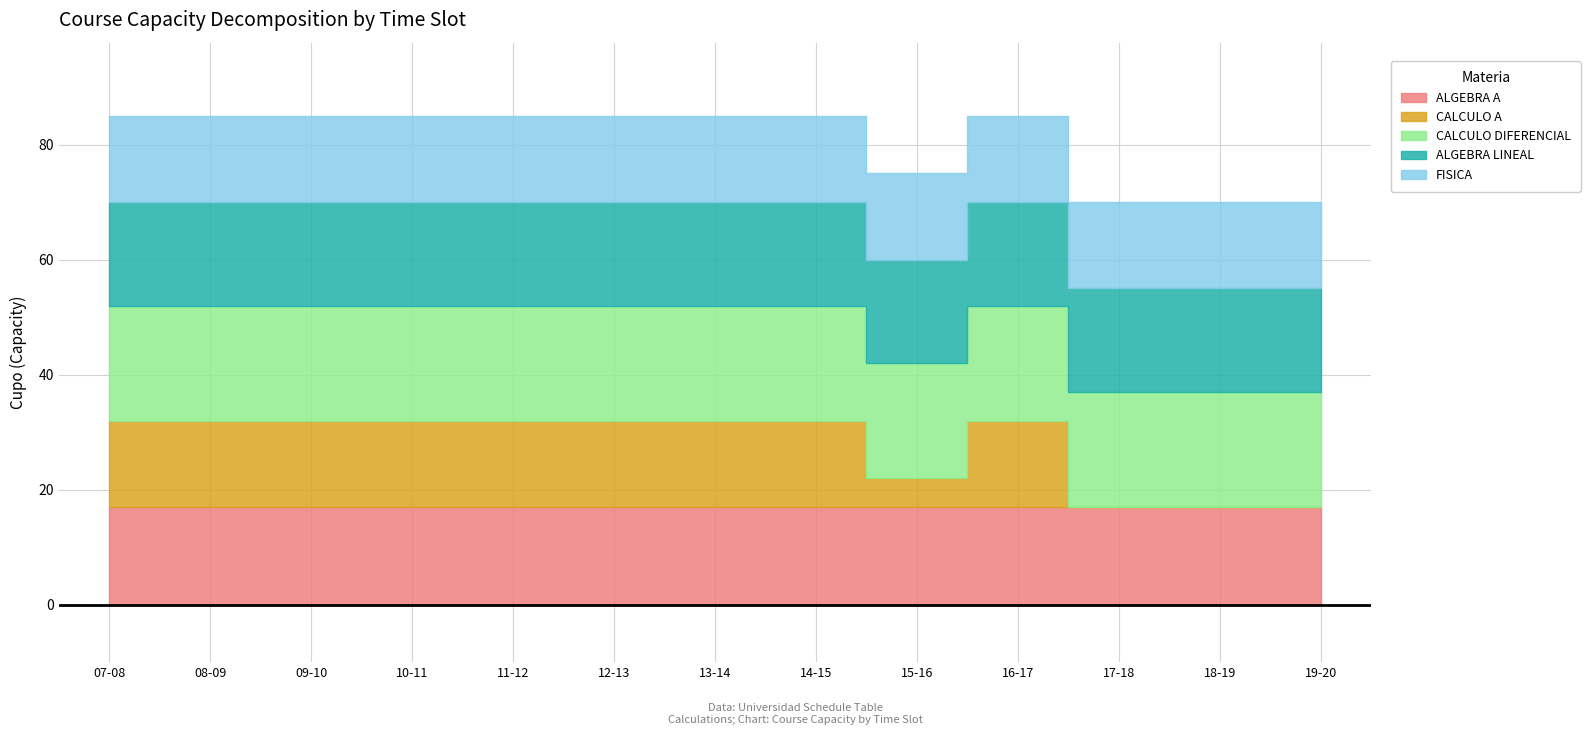

Reading left to right, extract all data points from this chart.

ALGEBRA A: 17	17	17	17	17	17	17	17	17	17	17	17	17
CALCULO A: 15	15	15	15	15	15	15	15	5	15	0	0	0
CALCULO DIFERENCIAL: 20	20	20	20	20	20	20	20	20	20	20	20	20
ALGEBRA LINEAL: 18	18	18	18	18	18	18	18	18	18	18	18	18
FISICA: 15	15	15	15	15	15	15	15	15	15	15	15	15